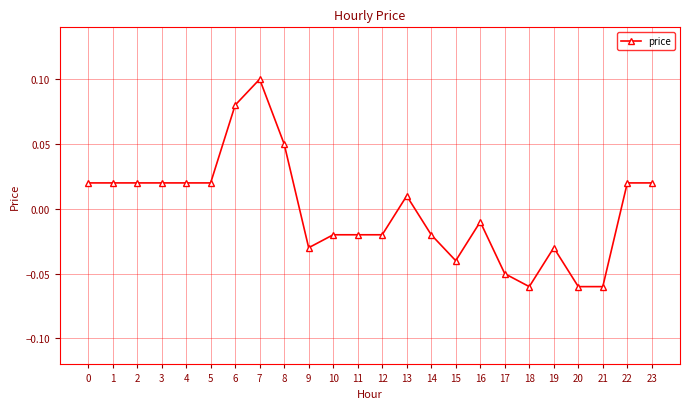

How many lines are shown in the chart?

1